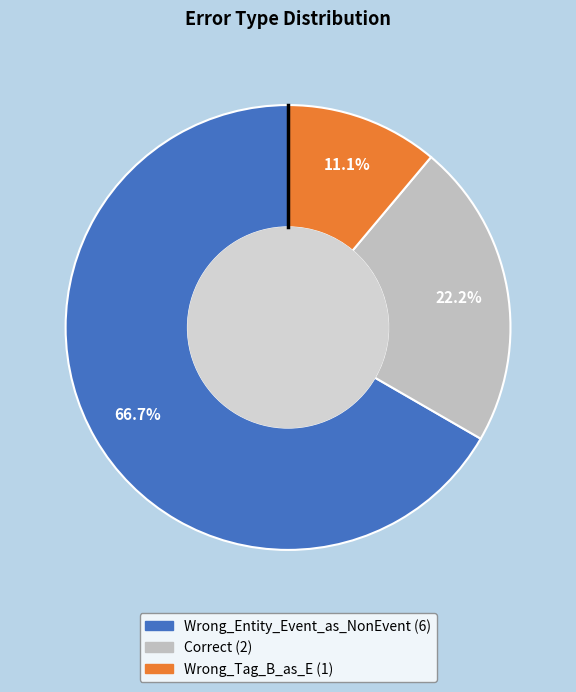

What is the smallest slice in the pie chart?

Wrong_Tag_B_as_E